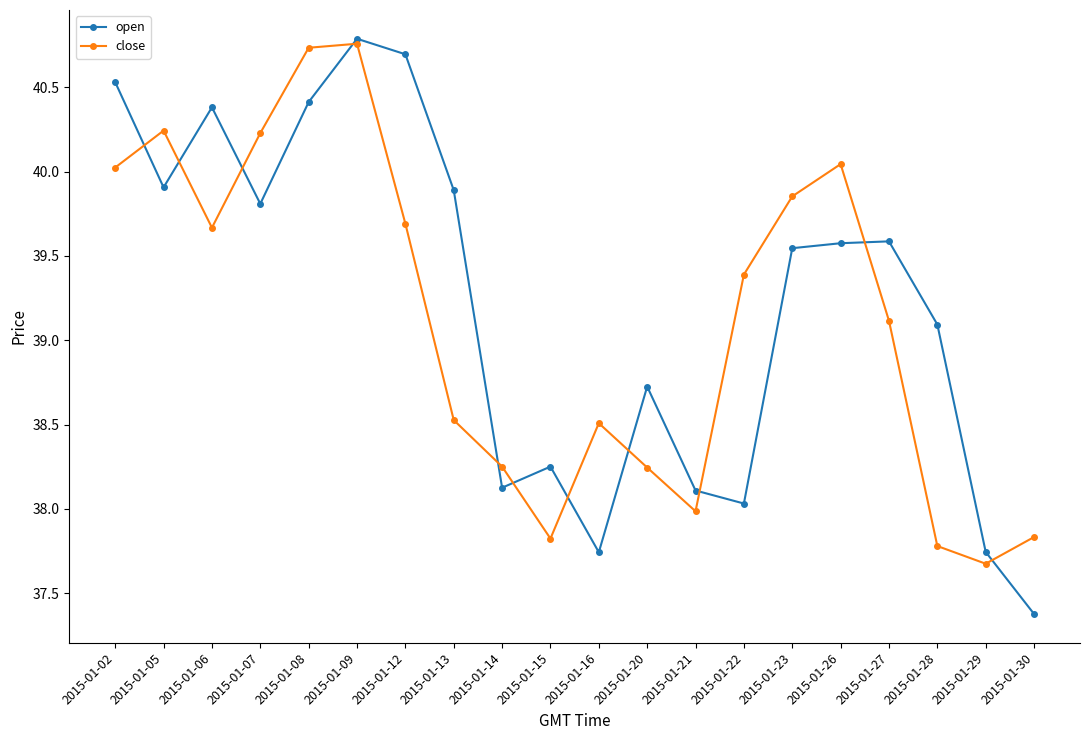

At which category is the sum across all series the highest?

2015-01-09